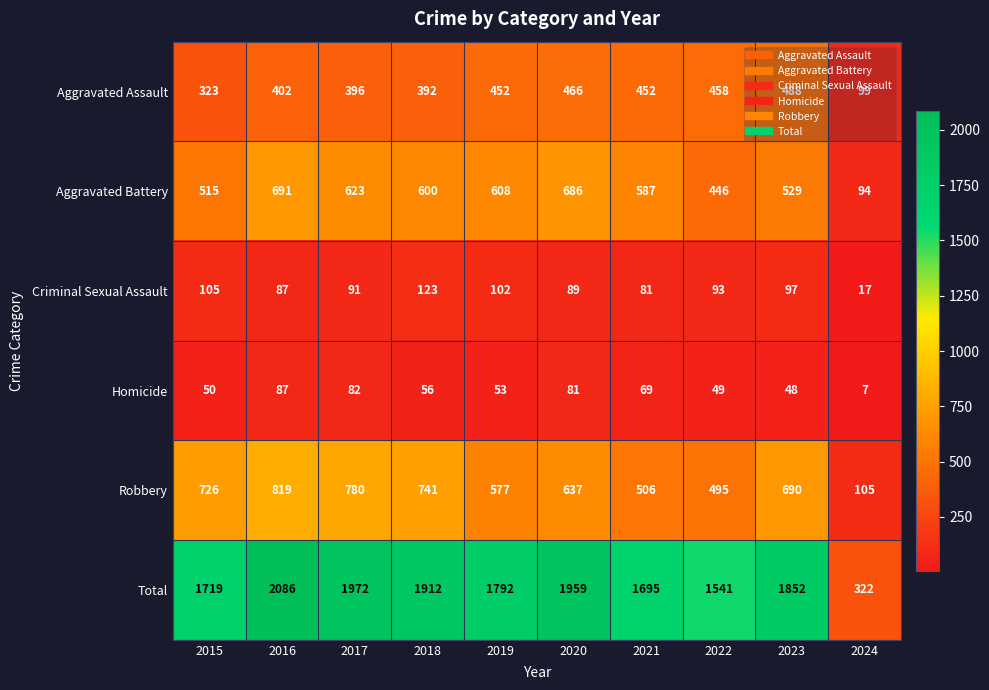

What is the sum of the Total values at 2018 and 2020?

3871